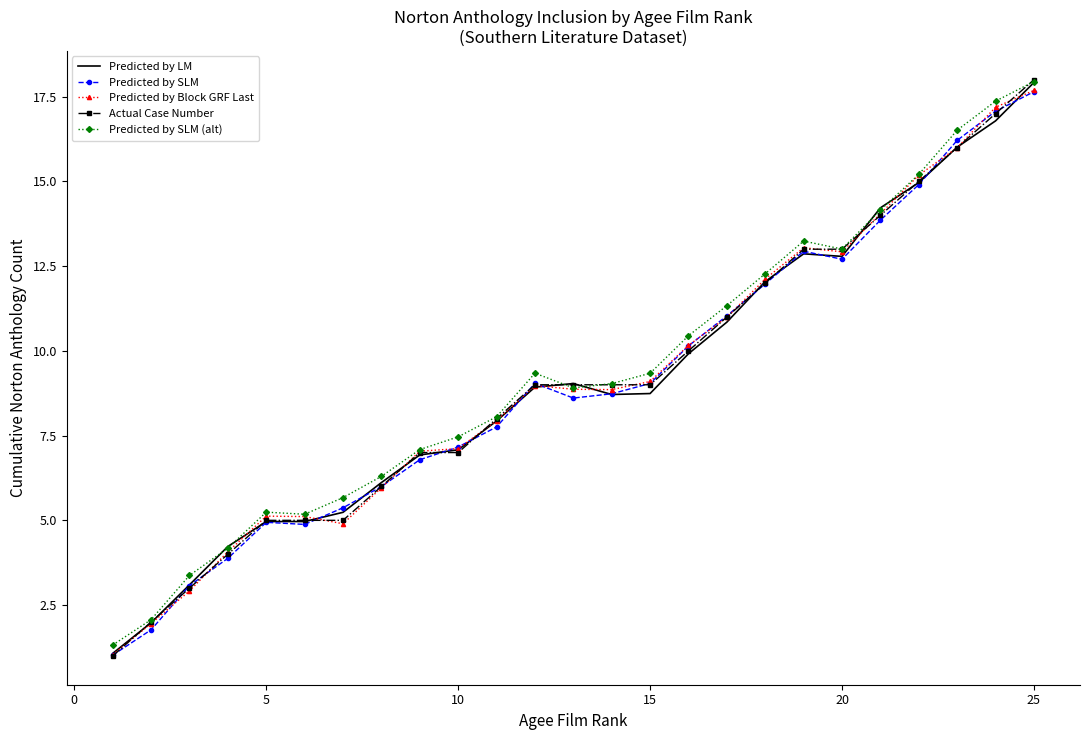

True or false: Predicted by SLM and Predicted by SLM (alt) intersect in this chart.

False